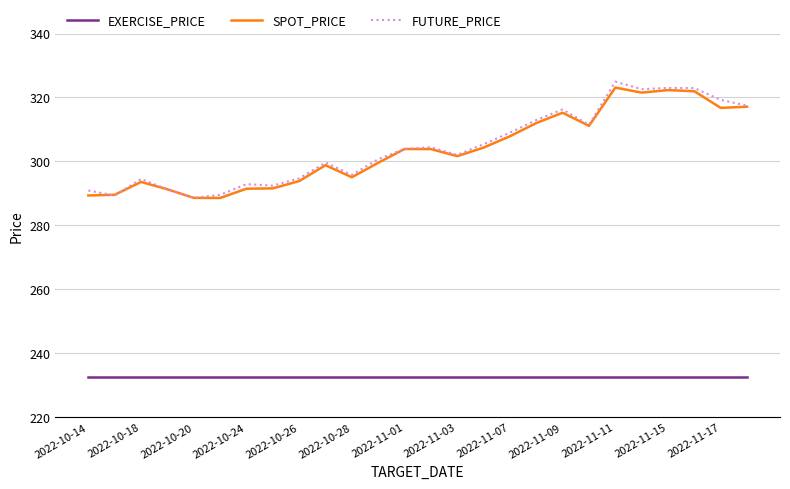

True or false: EXERCISE_PRICE and FUTURE_PRICE intersect in this chart.

False